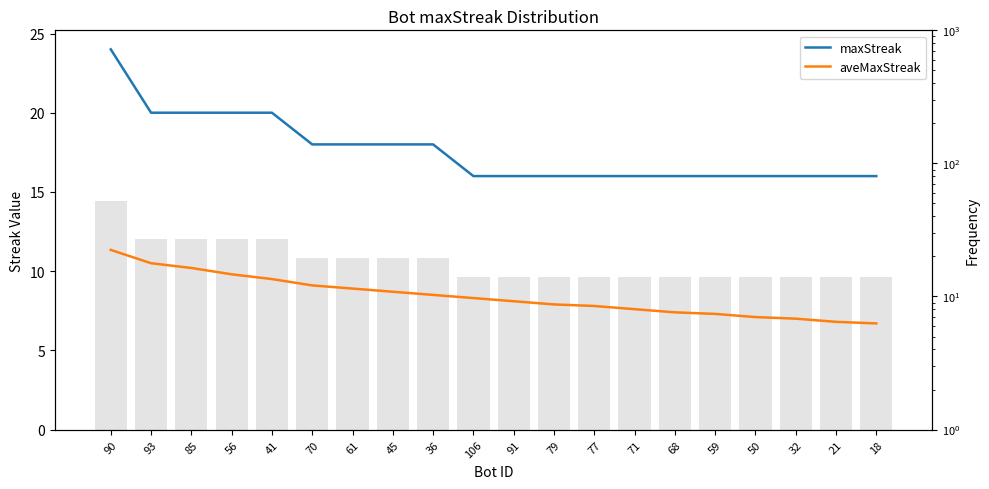

Reading left to right, extract all data points from this chart.

maxStreak: 90=24.0	93=20.0	85=20.0	56=20.0	41=20.0	70=18.0	61=18.0	45=18.0	36=18.0	106=16.0	91=16.0	79=16.0	77=16.0	71=16.0	68=16.0	59=16.0	50=16.0	32=16.0	21=16.0	18=16.0
aveMaxStreak: 90=11.3	93=10.5	85=10.2	56=9.8	41=9.5	70=9.1	61=8.9	45=8.7	36=8.5	106=8.3	91=8.1	79=7.9	77=7.8	71=7.6	68=7.4	59=7.3	50=7.1	32=7.0	21=6.8	18=6.7